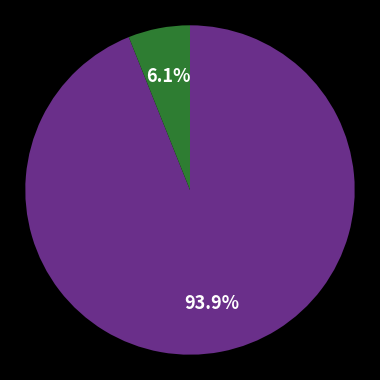

Does any single category account for the majority?

Yes